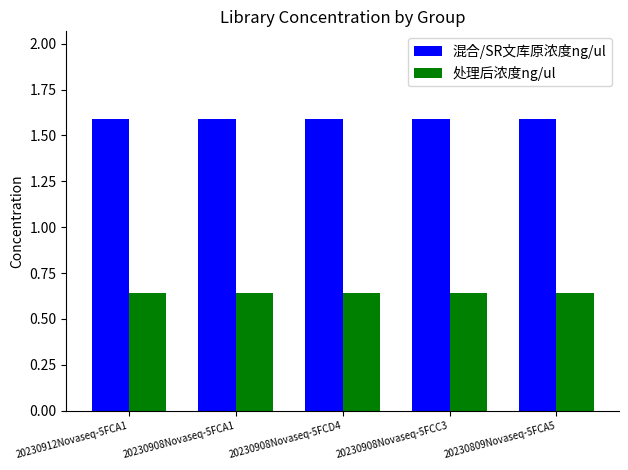

What is the label of the 2nd bar from the right?

20230908Novaseq-5FCC3